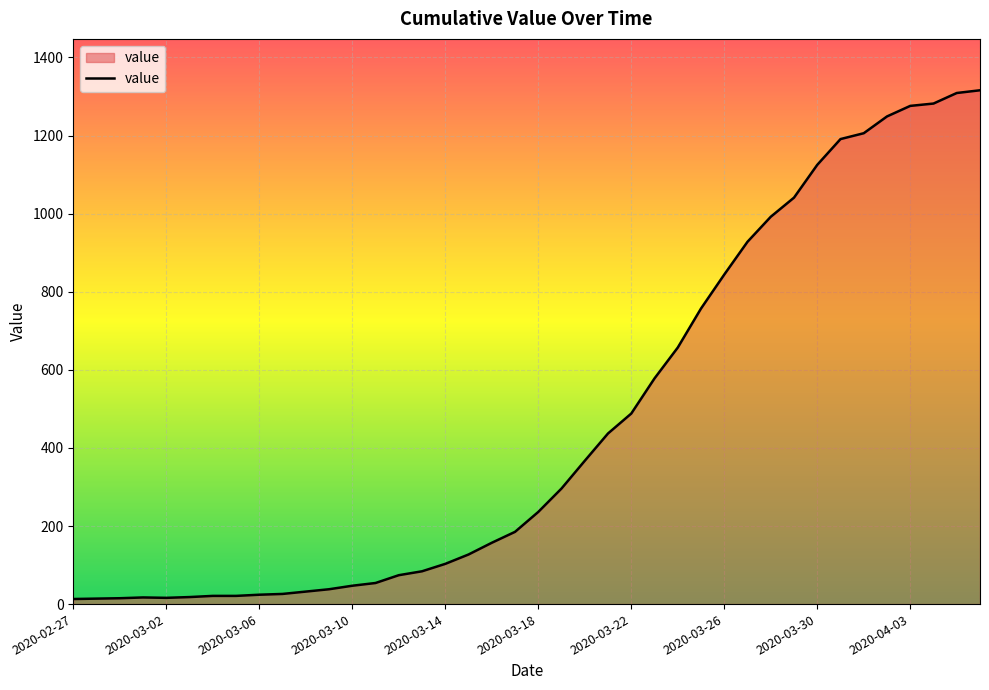

How many values are below 236?

20